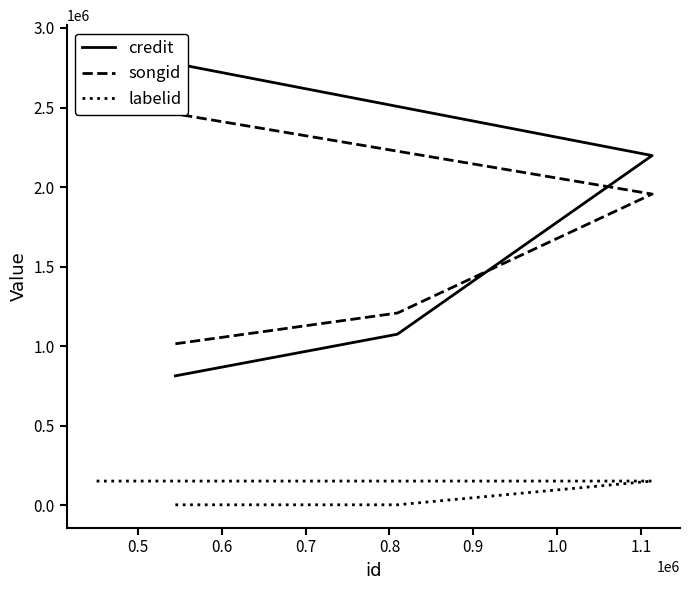

What are all the series names shown in the legend?

credit, songid, labelid